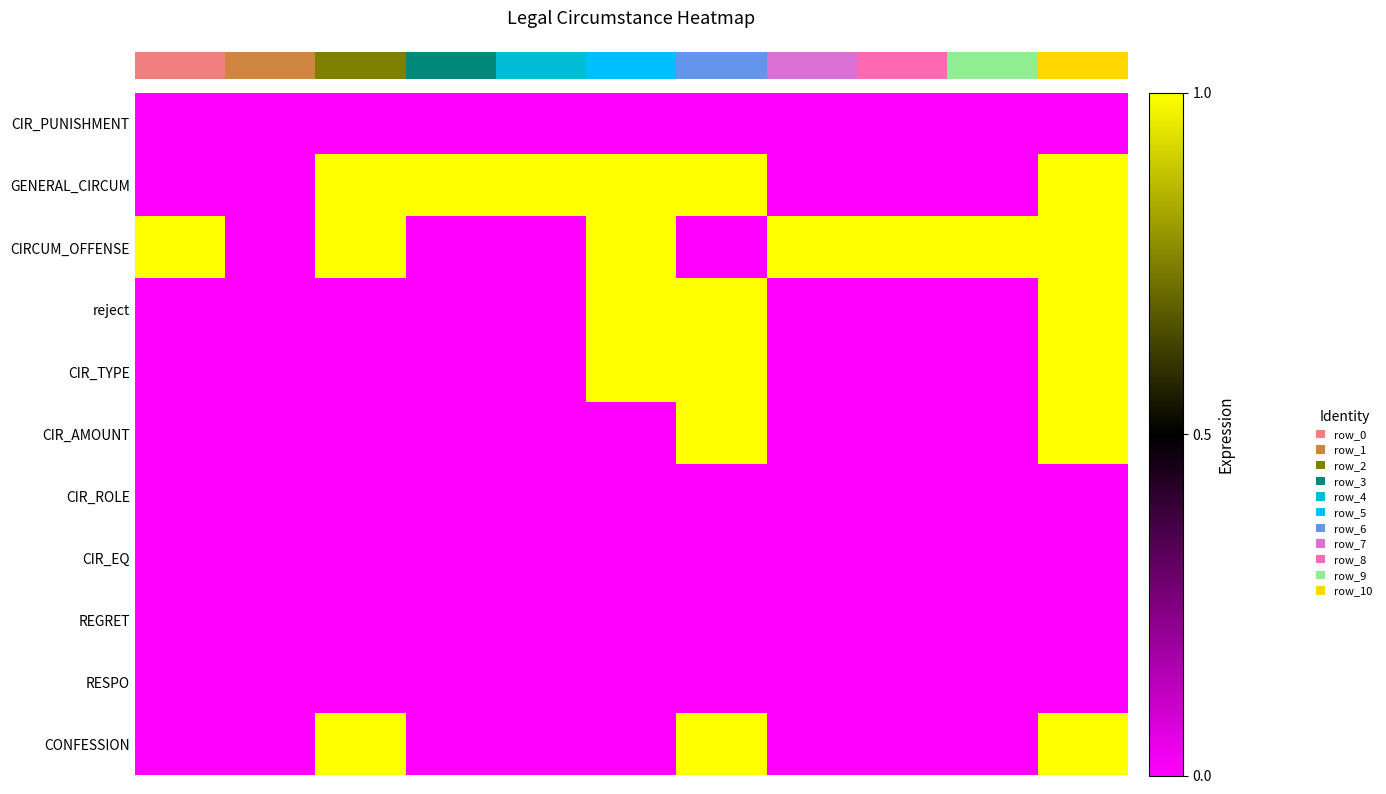

At which category is the sum across all series the highest?

10